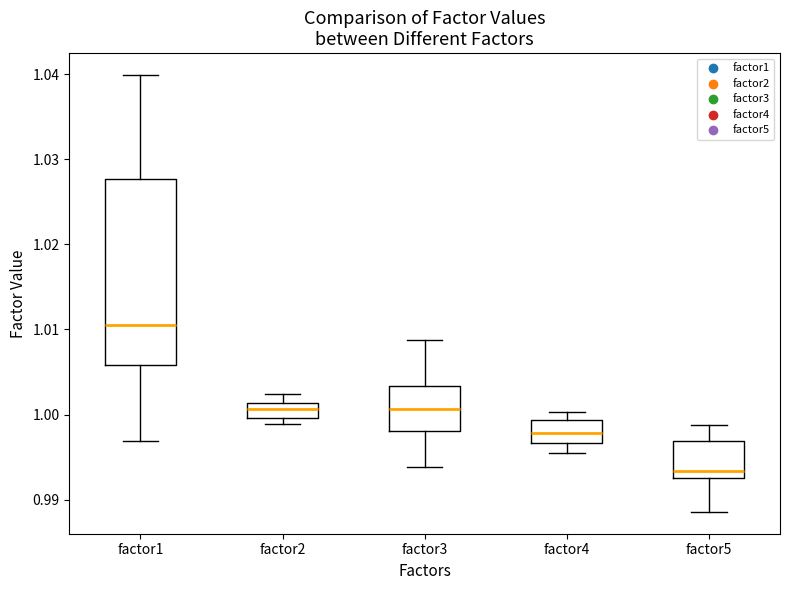

Where is the upper edge of the box for factor5 on the y-axis? The values are not printed on the chart, so give them approximately, as read against the axis.

0.997